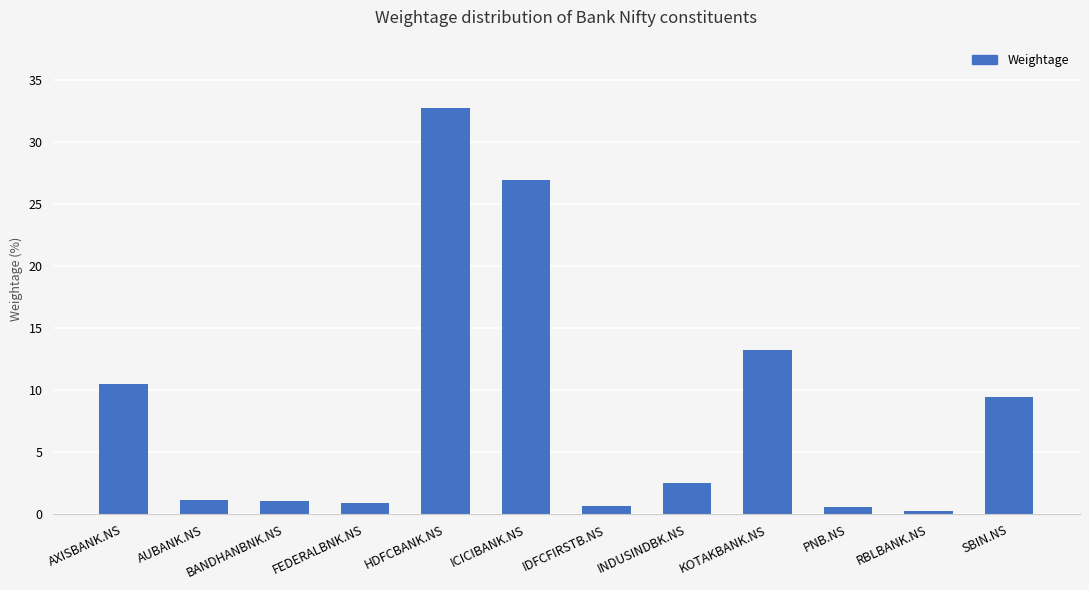

At which label does the data first exceed 2?

AXISBANK.NS